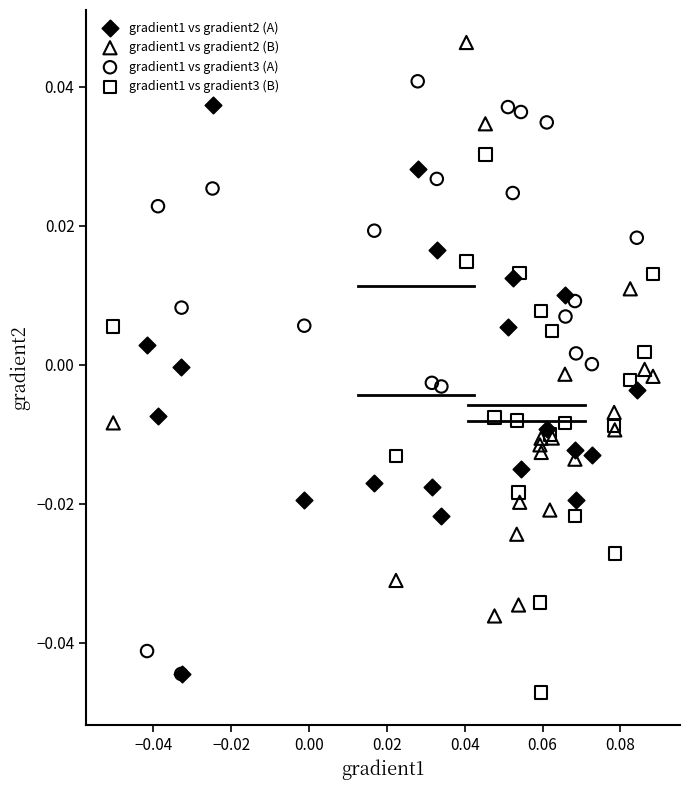

Which series reaches the maximum Y coordinate?

gradient1 vs gradient2 (B)